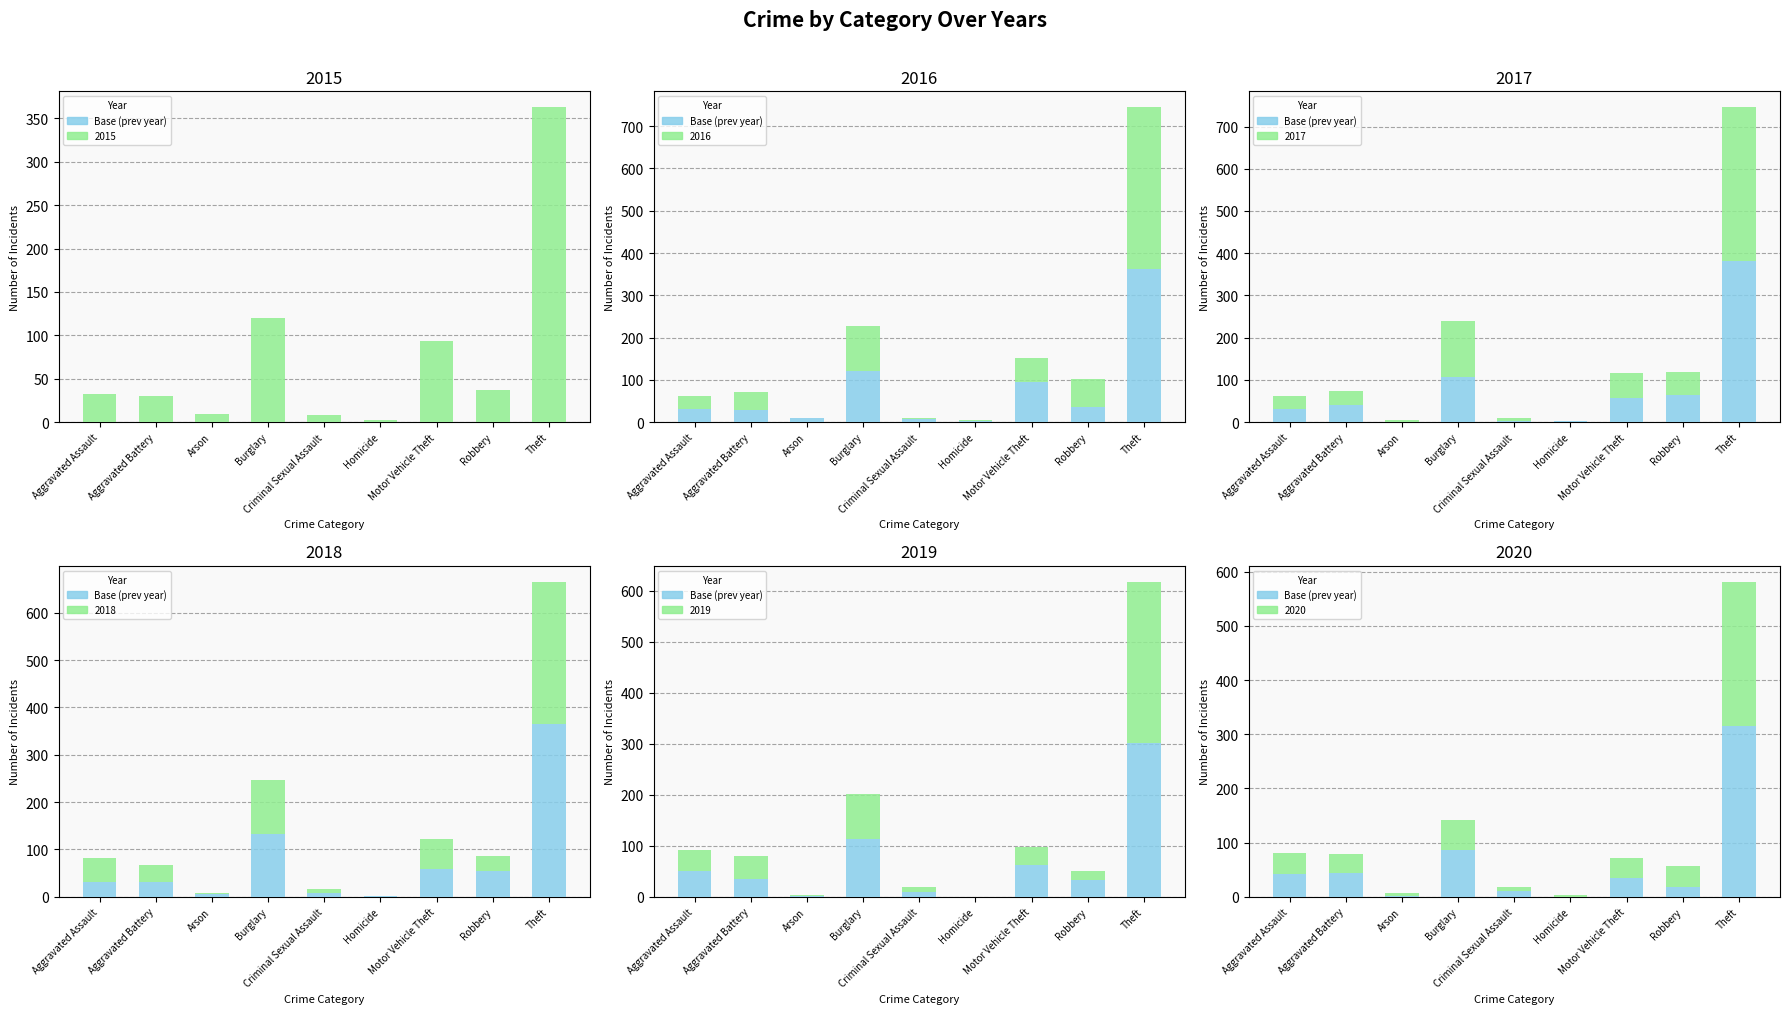

What is the maximum value for 2019 base?

302